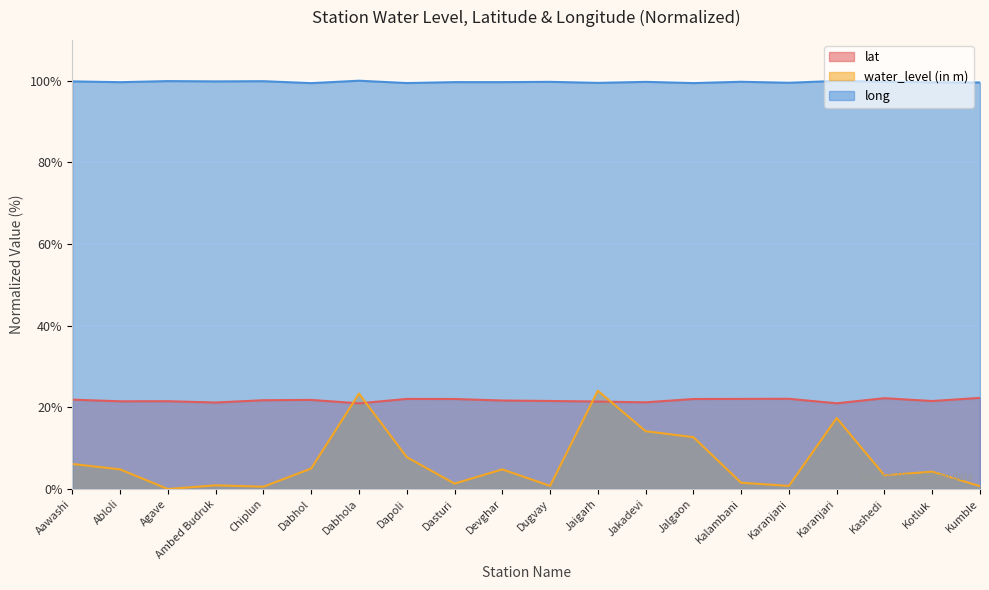

At which category is the sum across all series the highest?

Jaigarh